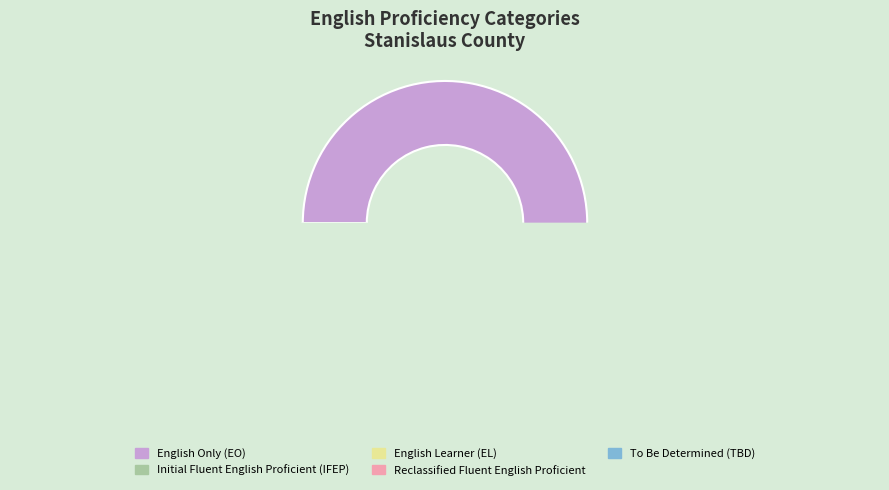

What is the total percentage of Reclassified Fluent English Proficient and To Be Determined (TBD)?

17.2%